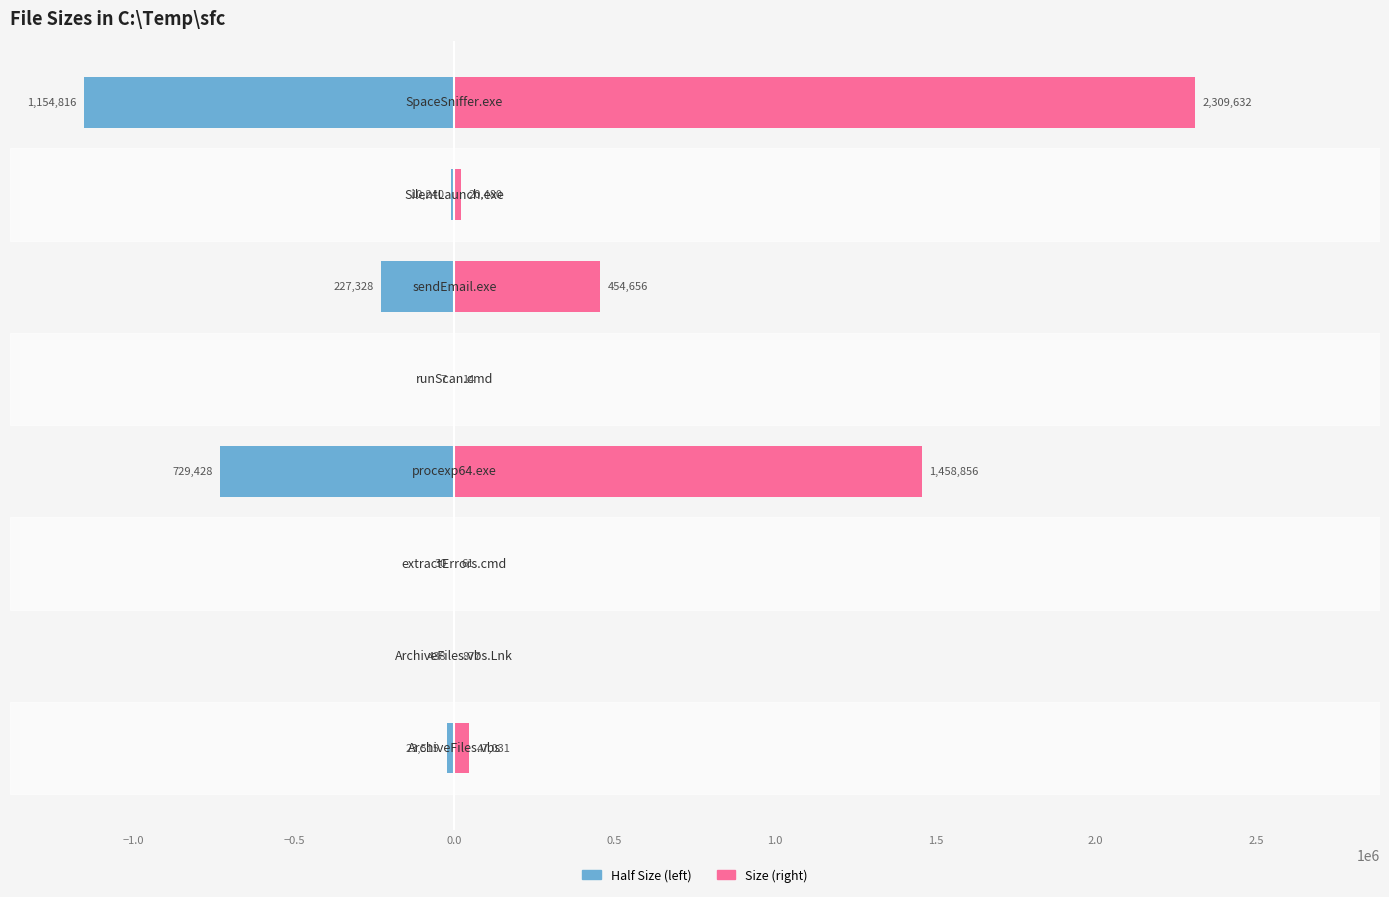

What is the difference between the highest and lowest values at 2.0?

3464448.0